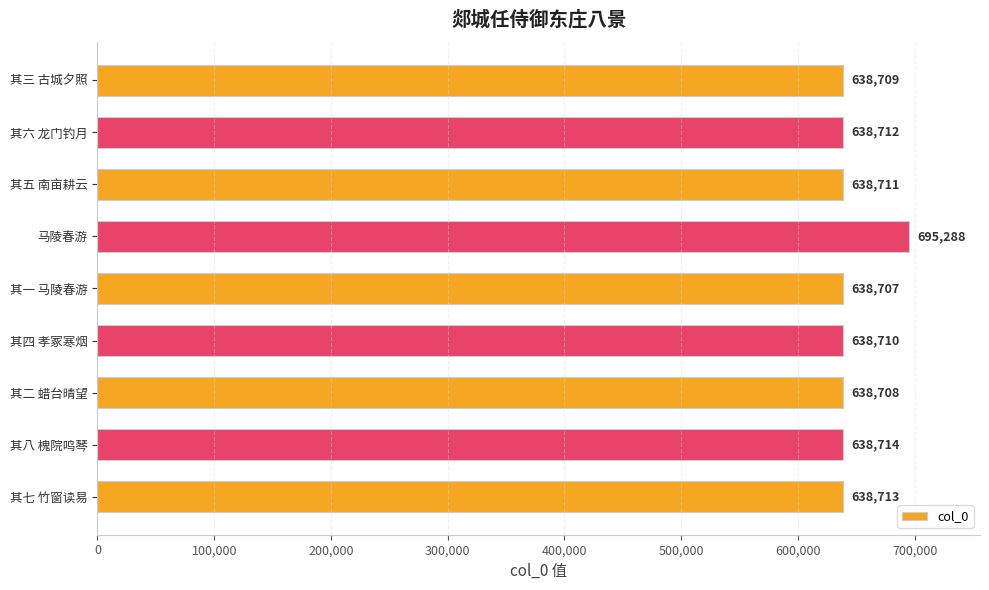

The chart shows a value of 347461 at 其二 蜡台晴望. True or false?

False